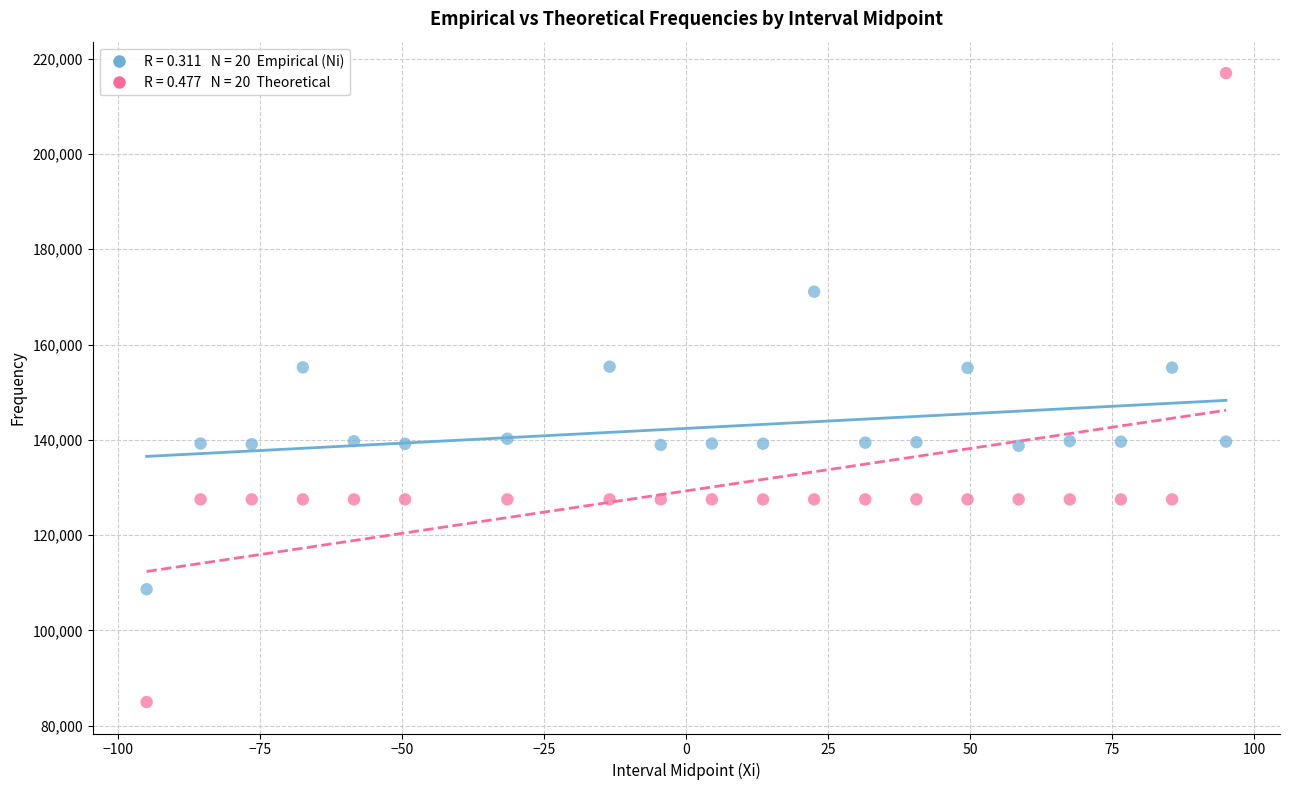

Across all data points, what is the range of Y values (max minus min)?

132022.4